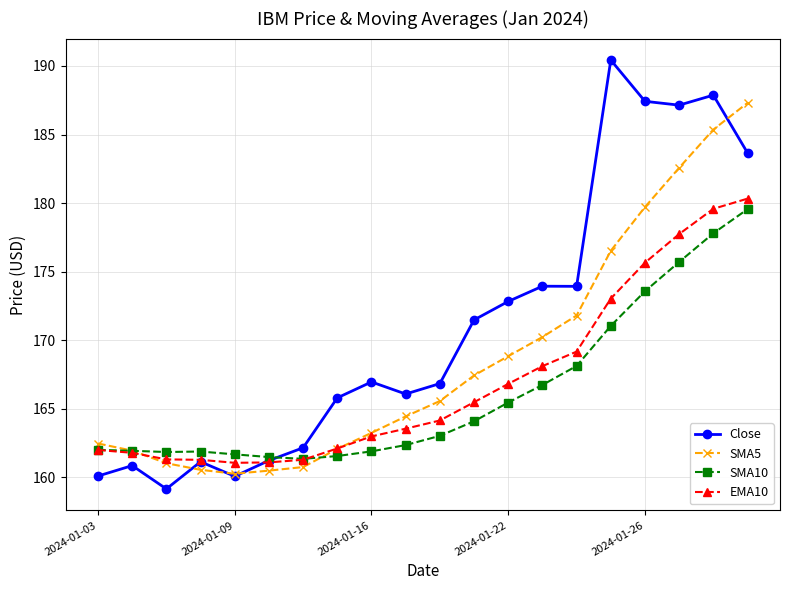

Does the chart display data point markers on the line(s)?

Yes